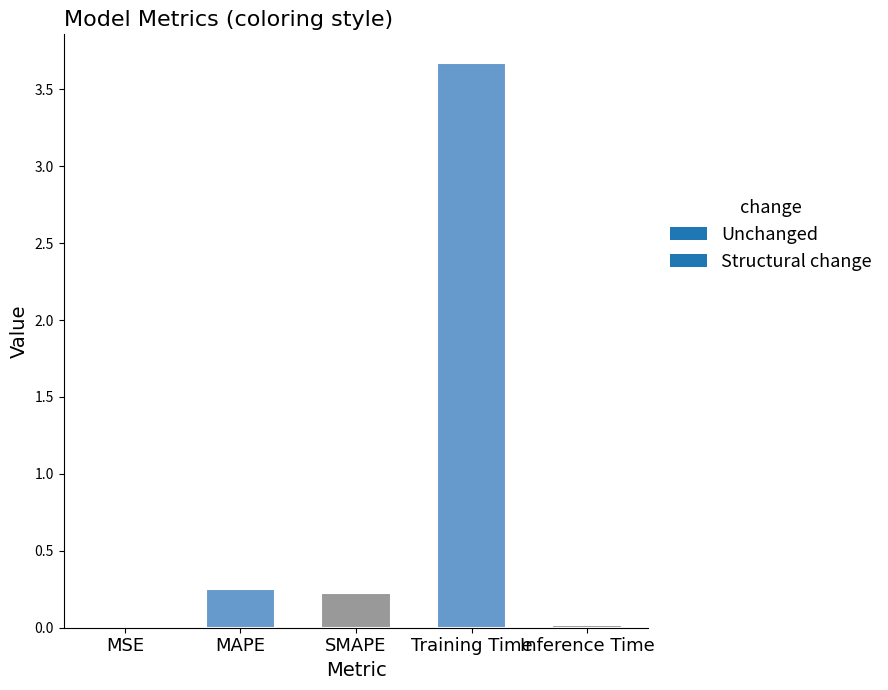

At which category does the chart reach its peak across all series?

Training Time